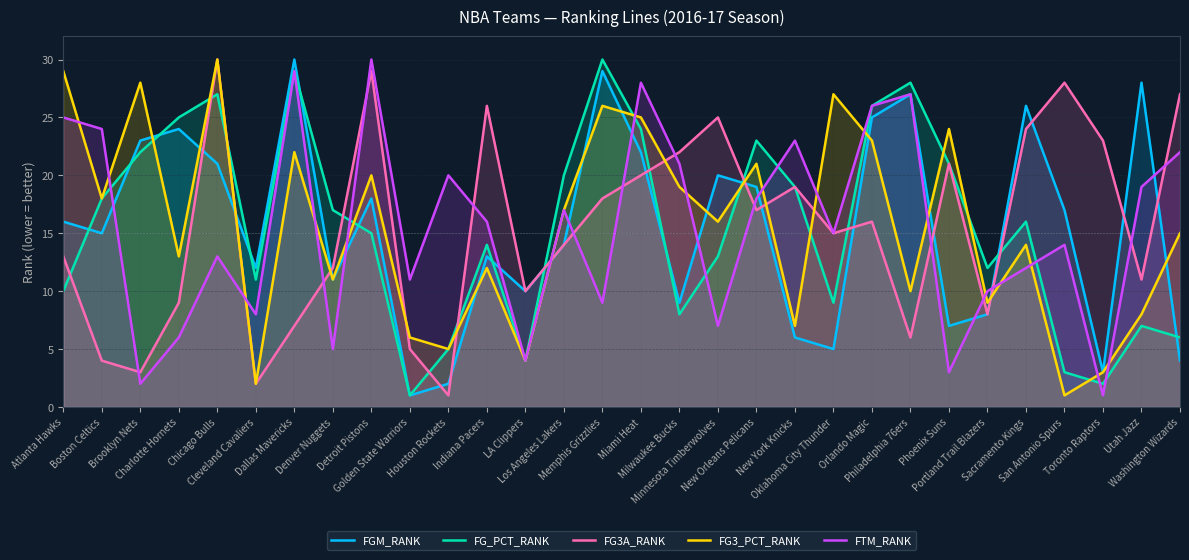

Where does the FGM_RANK series first go above 16?

Brooklyn Nets